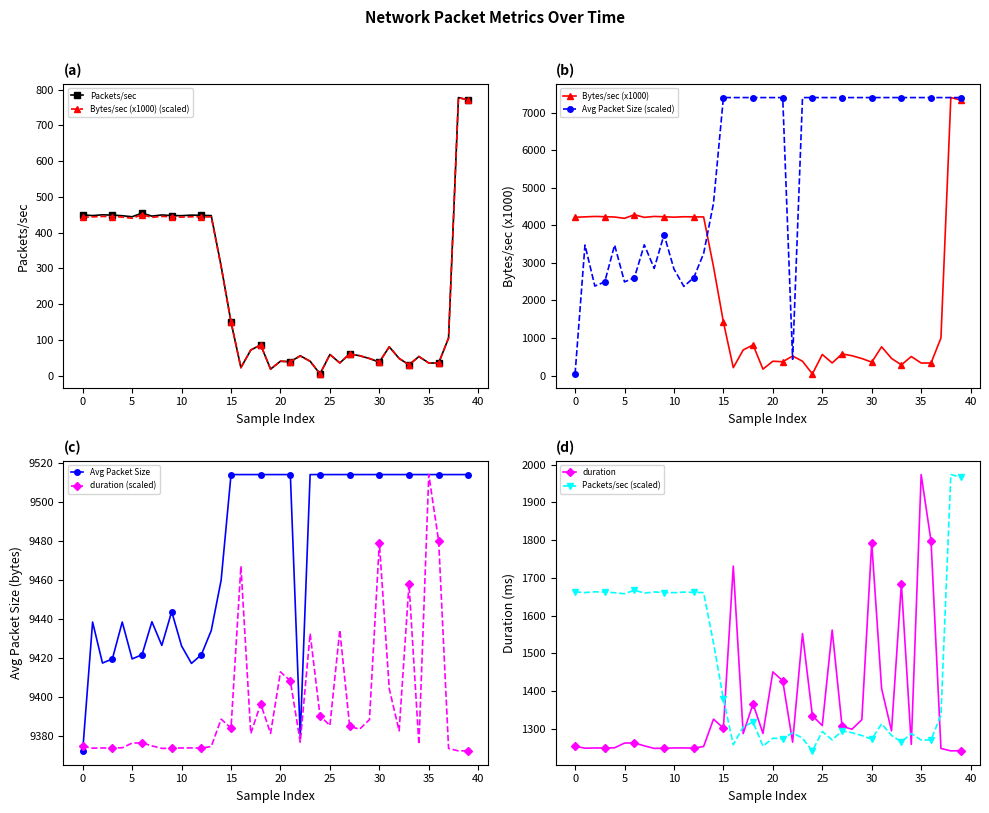

Is the value of duration at 25 greater than the value of Packets/sec at 27?

Yes